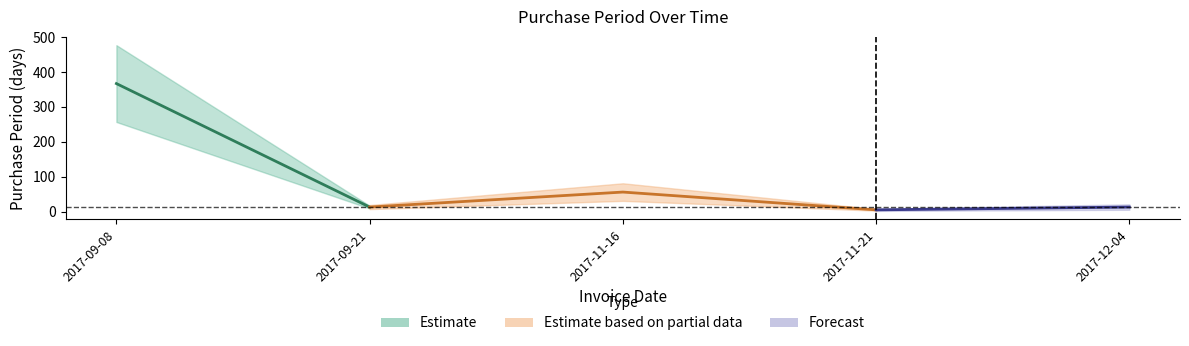

Does the chart display data point markers on the line(s)?

No